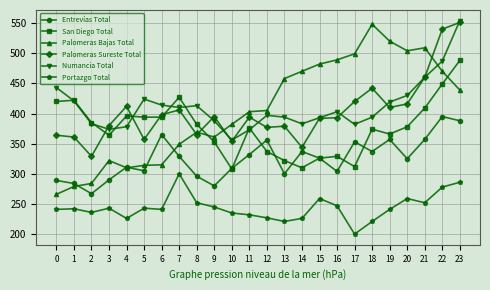

Is it true that Palomeras Bajas Total equals 755 at 13?

False